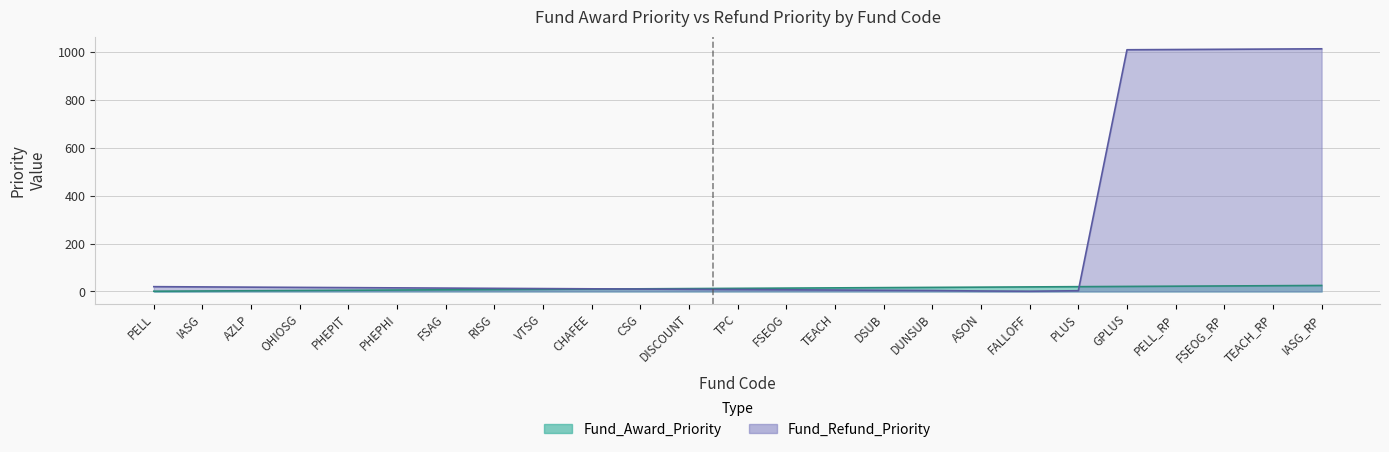

What is the approximate value of Fund_Refund_Priority at FSEOG_RP, to the nearest 100?

1000